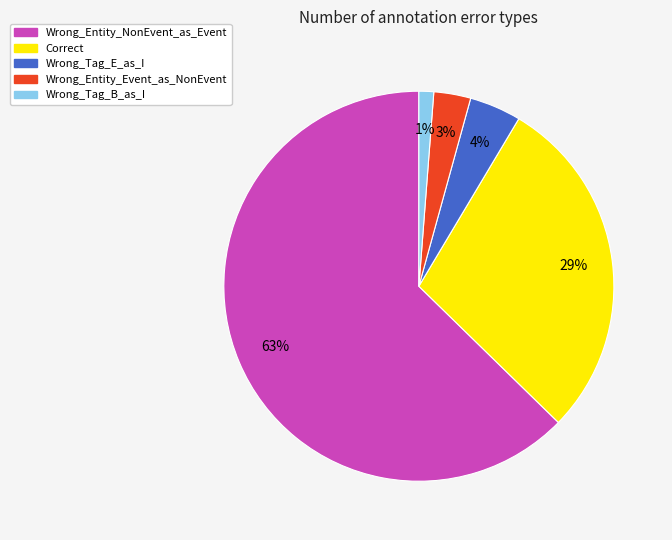

How many segments does this pie chart have?

5